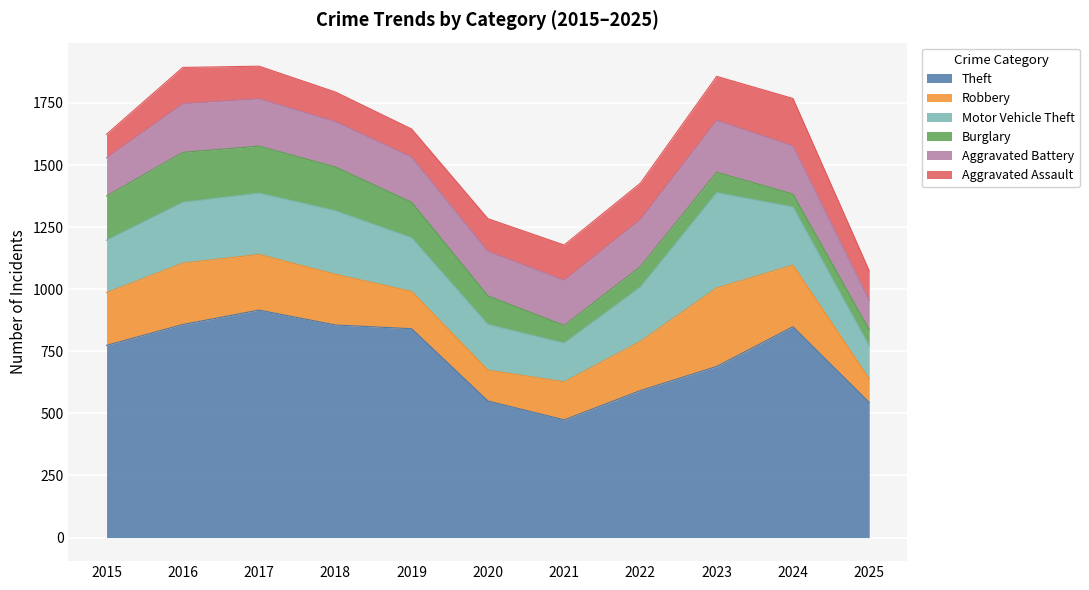

Where do Aggravated Assault and Robbery first cross each other?

2019 and 2020